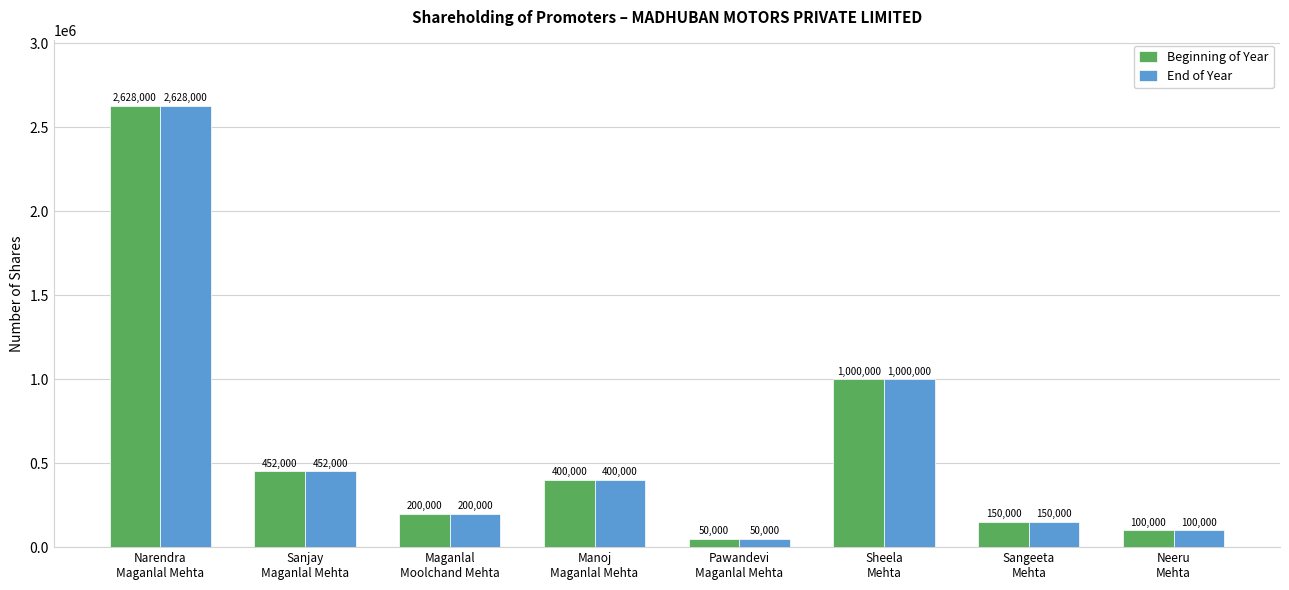

What is the total value across all series at Manoj
Maganlal Mehta?

800000